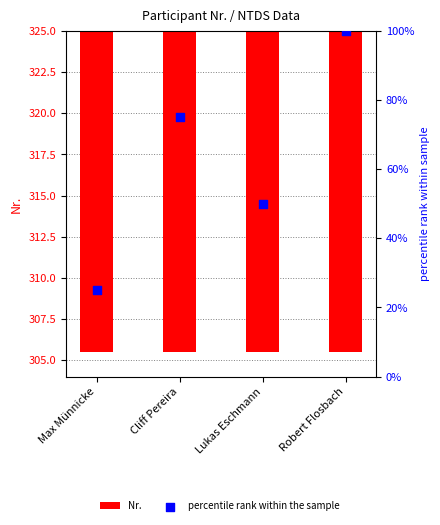

Which series has the largest Y range (max minus min)?

percentile rank within the sample